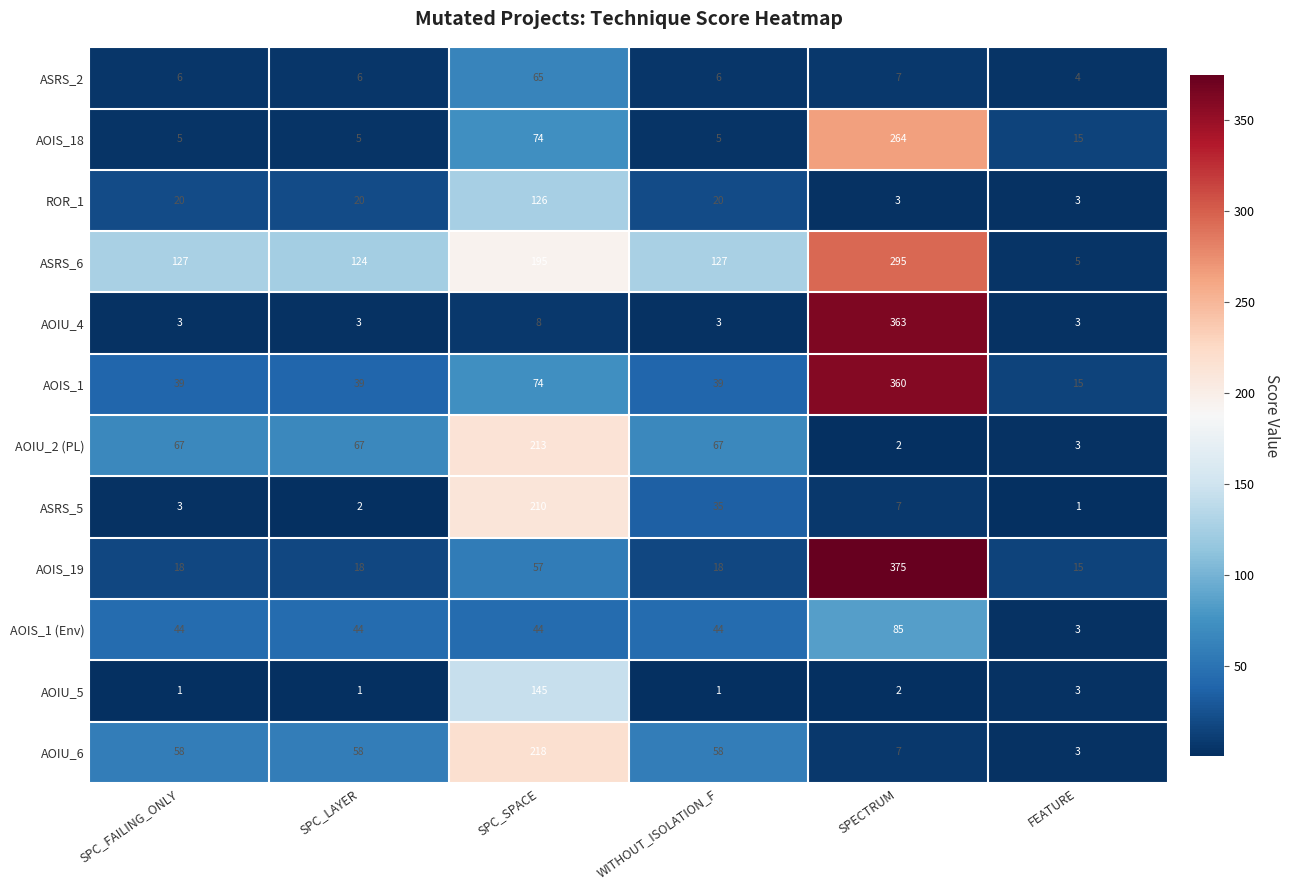

How many distinct data groups are displayed?

12